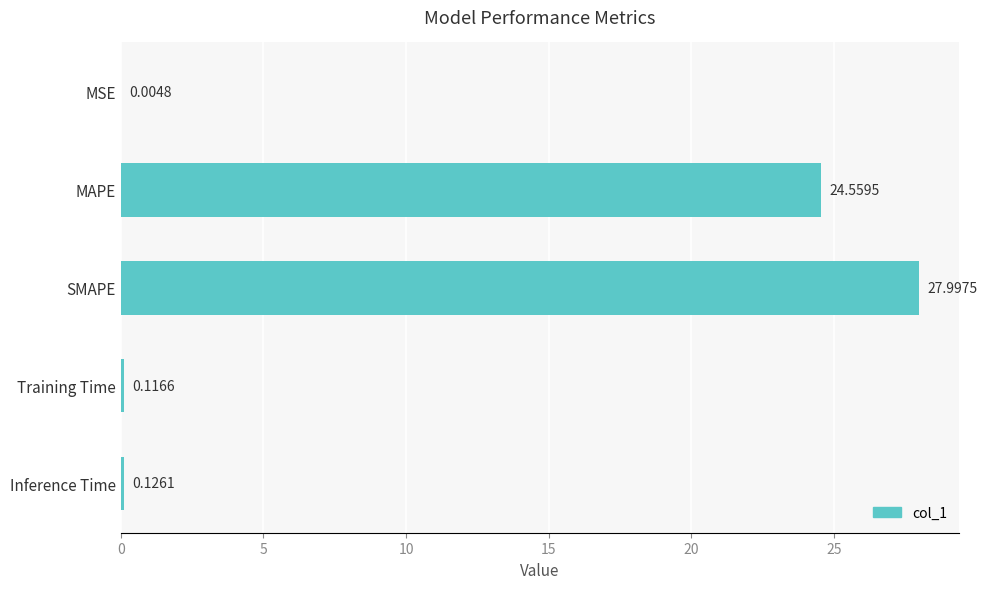

Between MSE and Training Time, which is larger?

Training Time